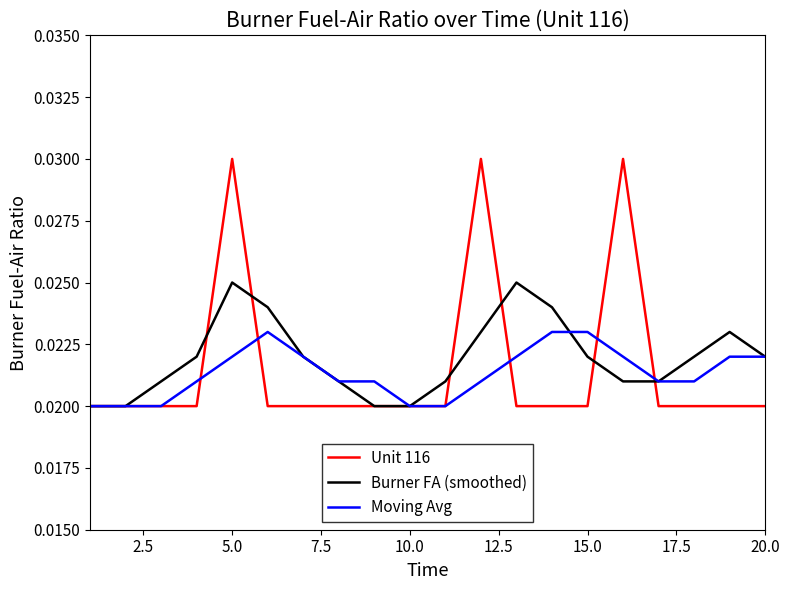

Rank the series by their average value, from highest to lowest.

Burner FA (smoothed), Unit 116, Moving Avg